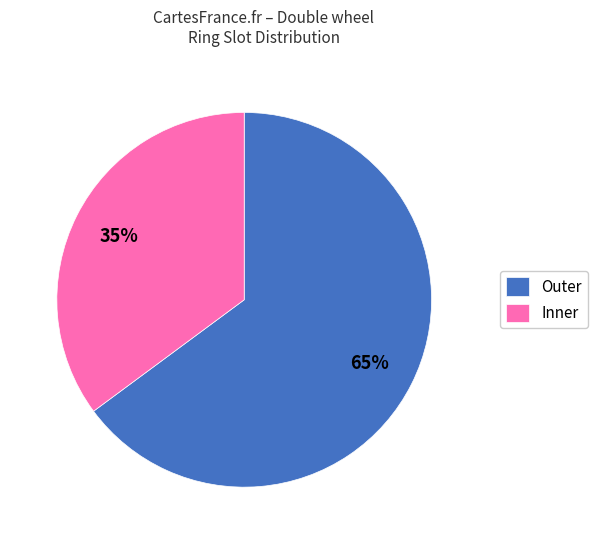

To the nearest percent, what portion does Outer represent?

65%